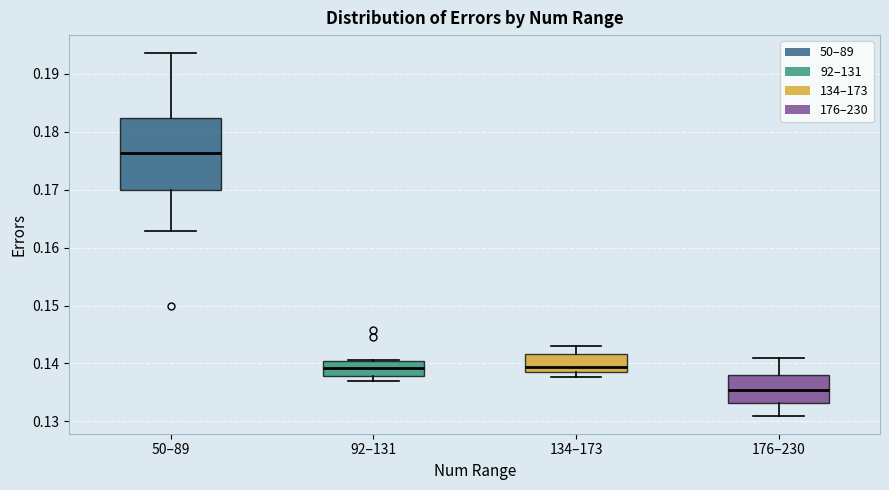

Reading left to right, read every box against the y-axis: the position of its median line, the range the box covers, and the ends of its whiskers. The values are not printed on the chart, so give them approximately, as read against the axis.

50–89: median 0.176, box 0.170 to 0.182, whiskers 0.163 to 0.194
92–131: median 0.139, box 0.138 to 0.140, whiskers 0.137 to 0.141
134–173: median 0.139, box 0.138 to 0.142, whiskers 0.138 (just below the box's lower edge) to 0.143
176–230: median 0.136, box 0.133 to 0.138, whiskers 0.131 to 0.141